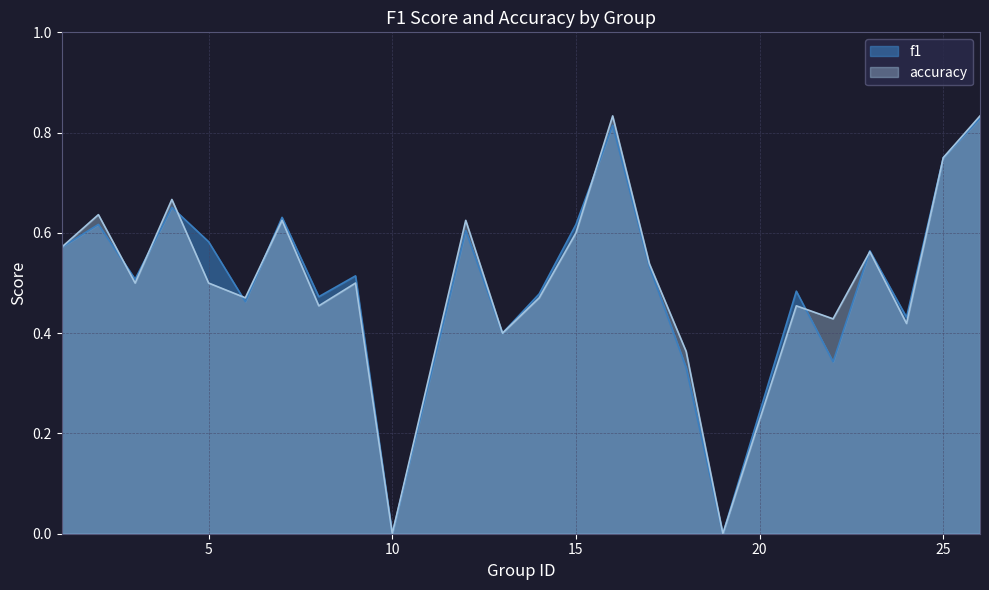

Which series changed the most between 1 and 17?

f1